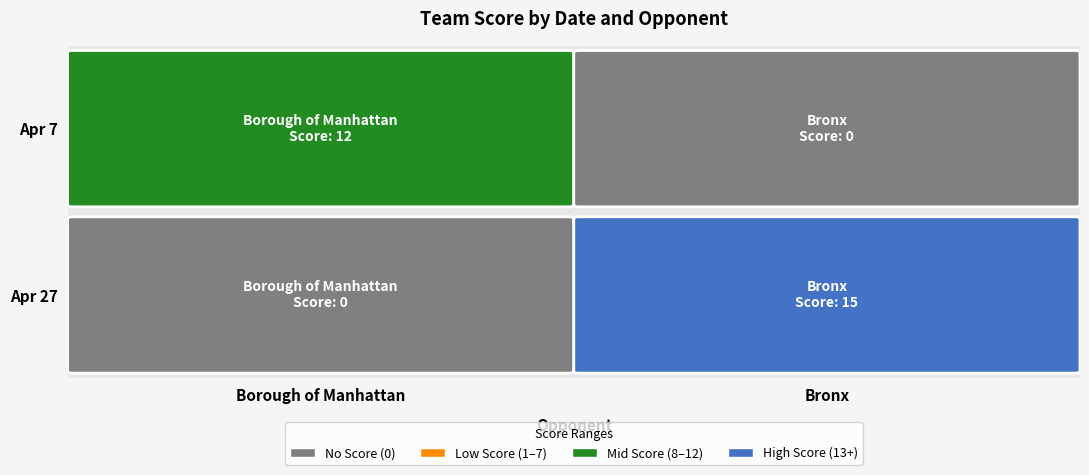

What is the difference between the highest and lowest values at Apr 7?

12